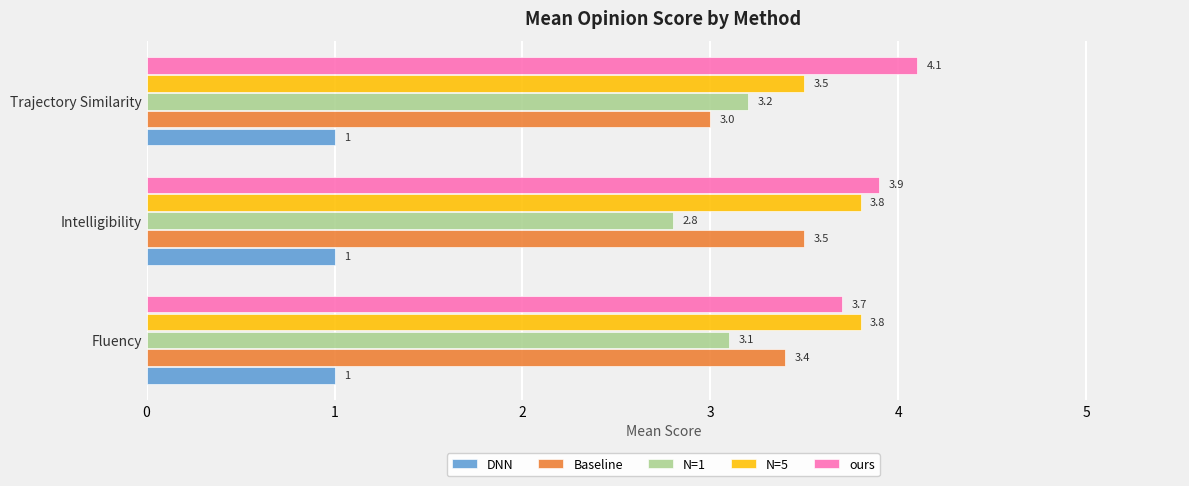

What is the total value across all series at Trajectory Similarity?

14.8